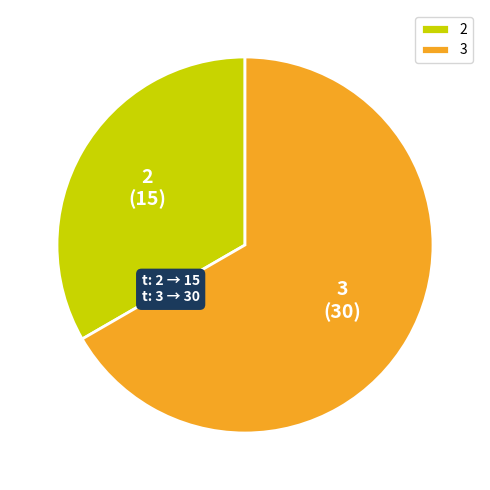

True or false: 2 accounts for 46% of the total.

False